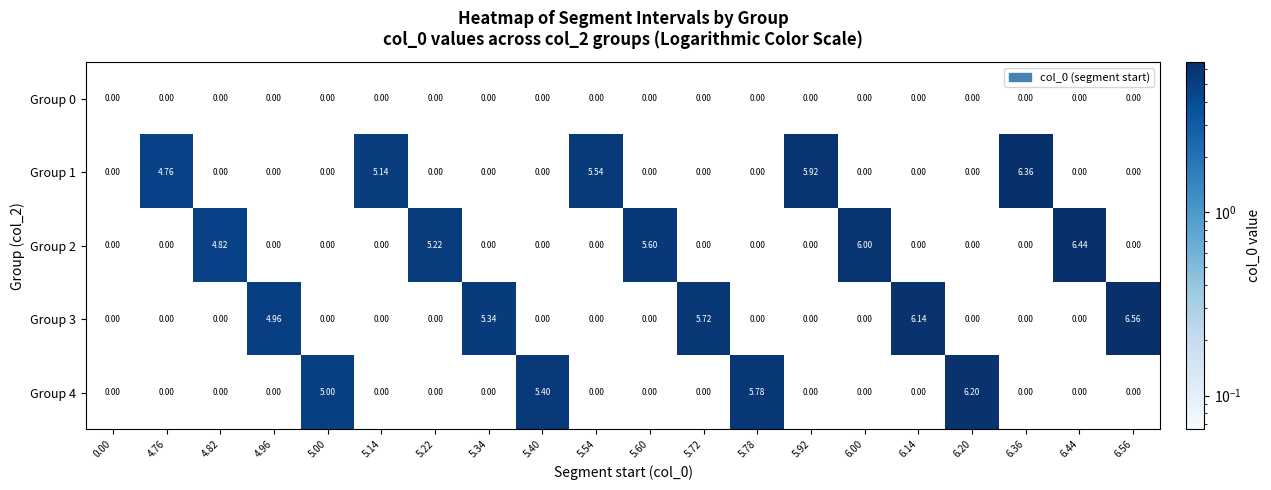

Is the value of Group 1 at 5.54 greater than the value of Group 0 at 4.96?

Yes